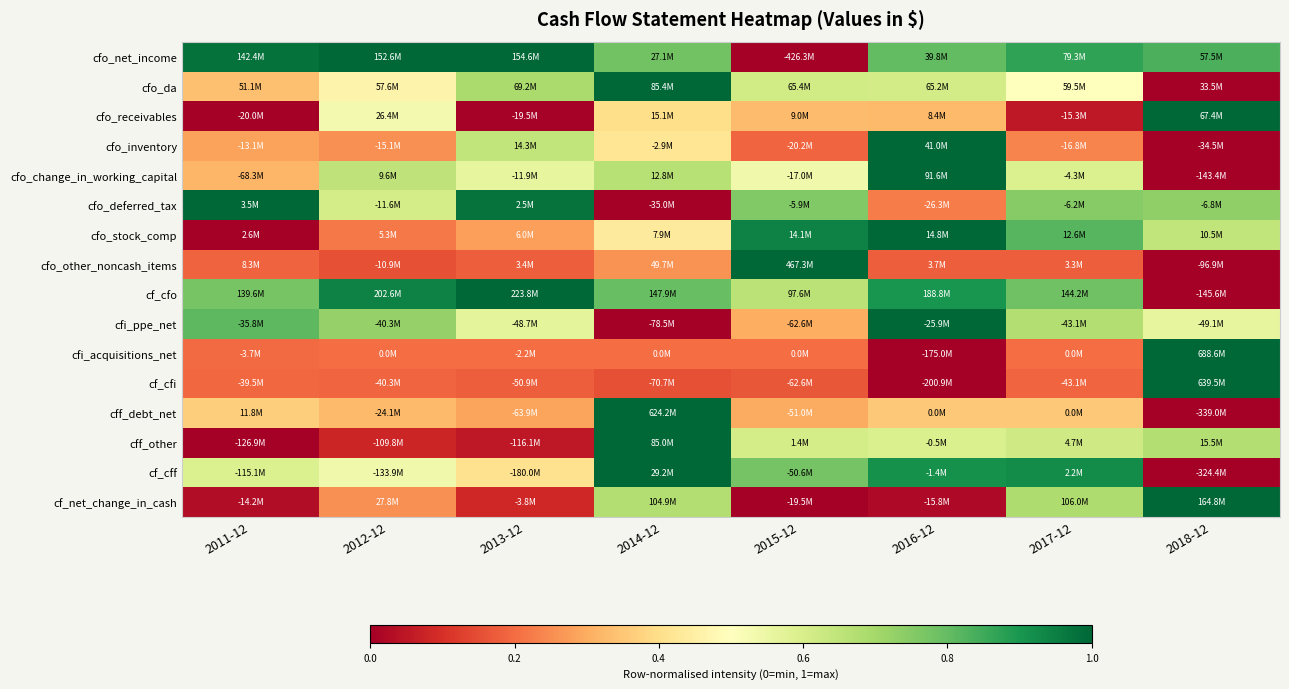

How many series are shown in this chart?

16